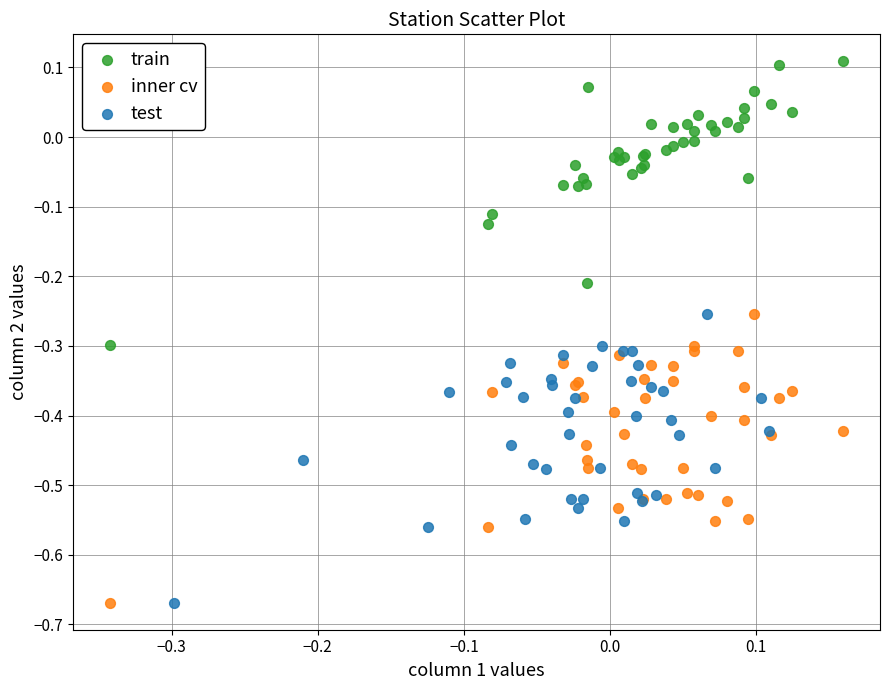

Which series reaches the maximum Y coordinate?

train